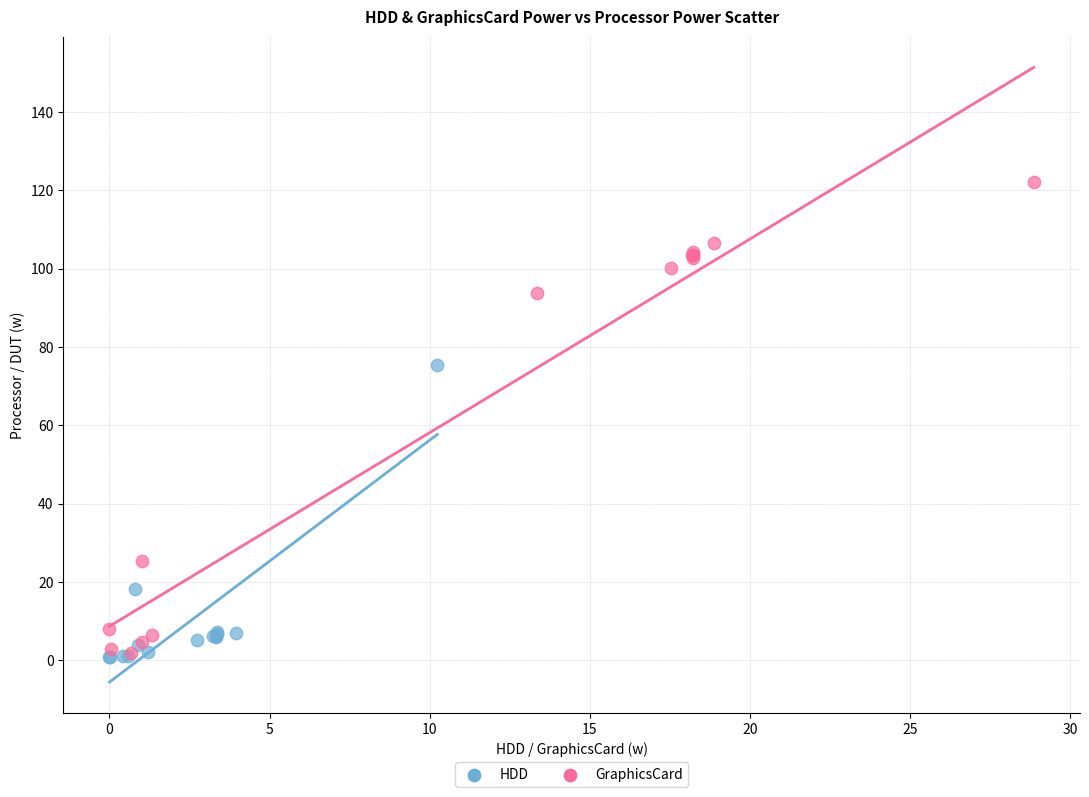

Which series has the widest spread of Y values?

GraphicsCard